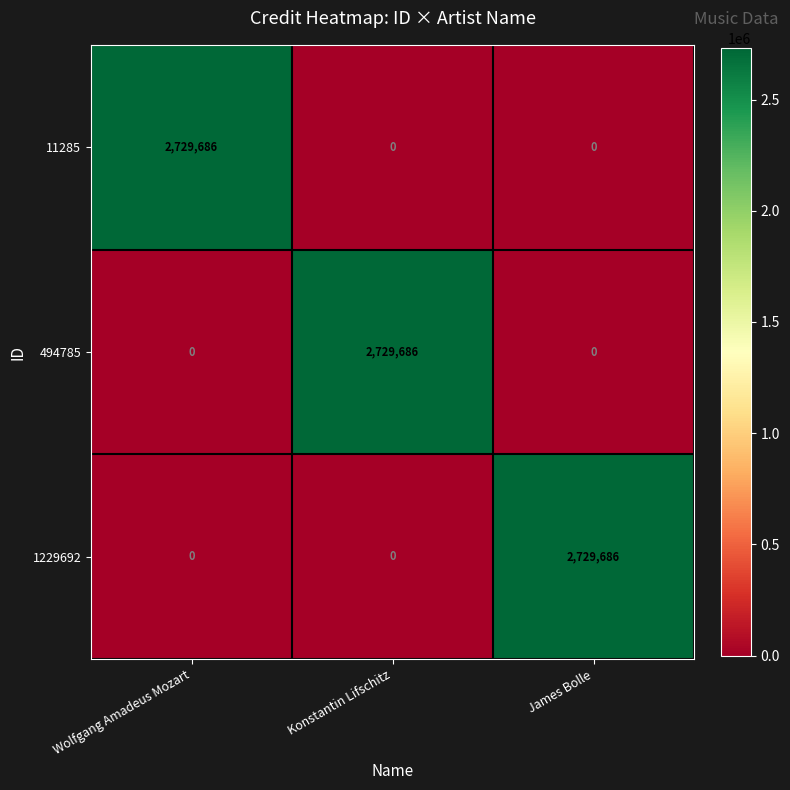

How many 11285 values are between 0 and 2729686?

3